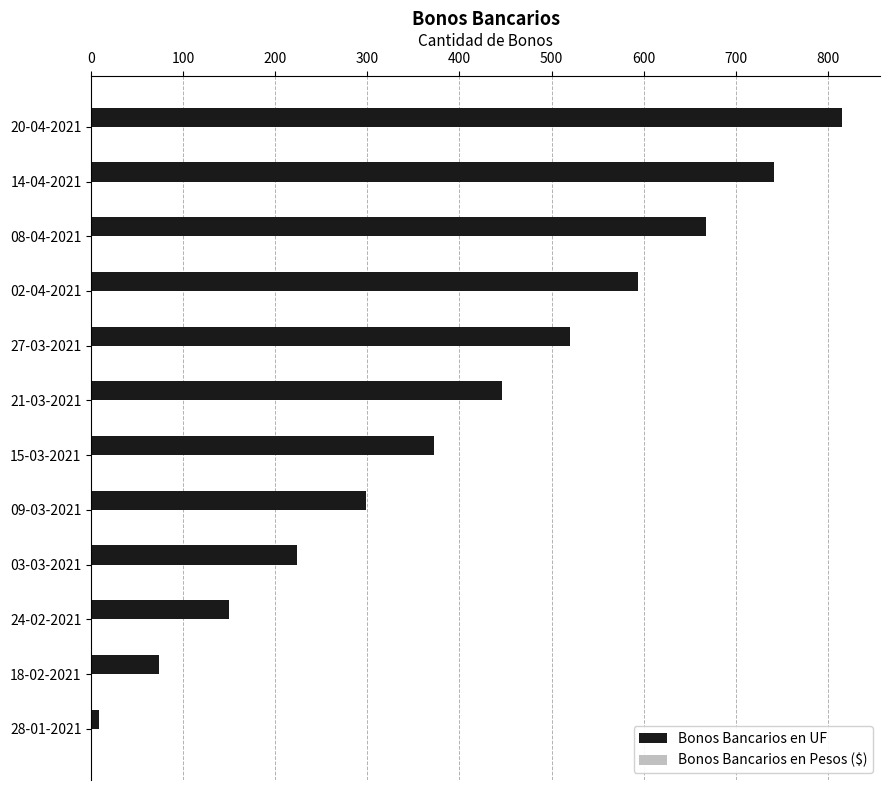

Which label corresponds to the smallest value in the chart?

28-01-2021